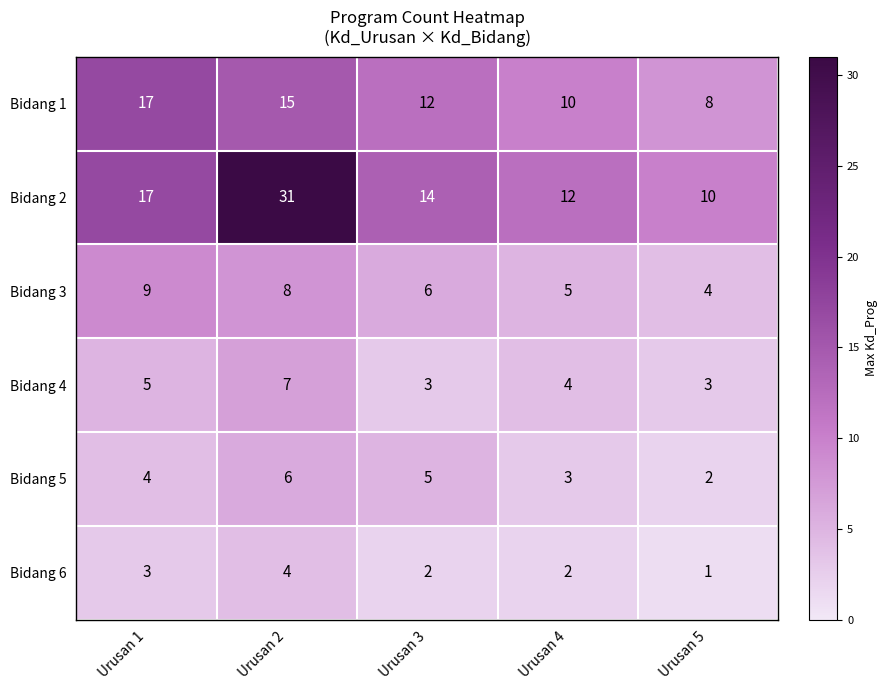

What is the average value of the Bidang 3 series?

6